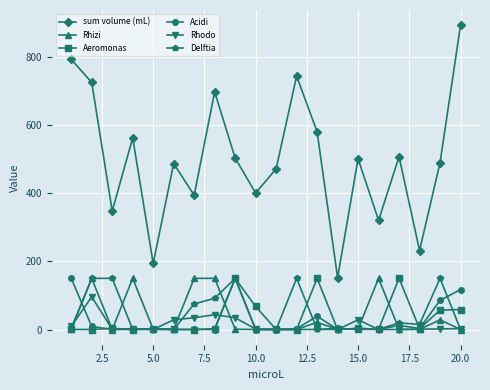

What is the highest value of the Acidi series?

150.0